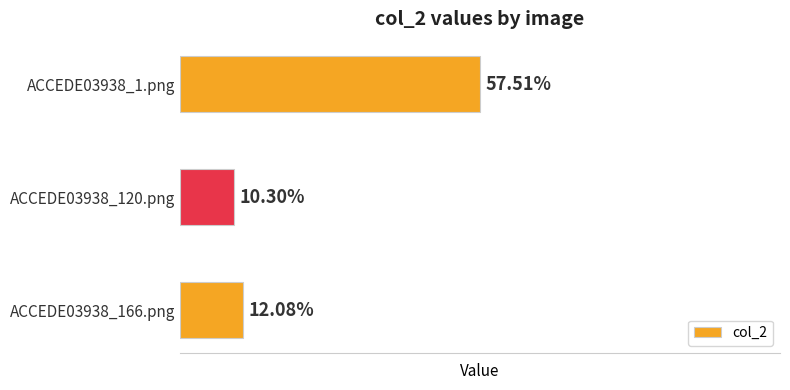

Rank the categories by value from lowest to highest.

ACCEDE03938_120.png, ACCEDE03938_166.png, ACCEDE03938_1.png